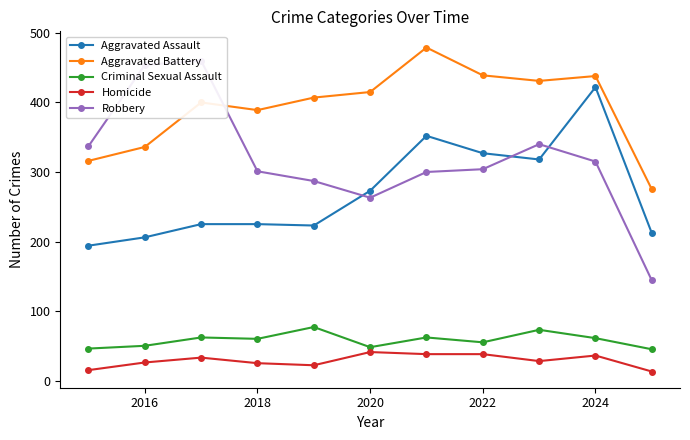

True or false: Aggravated Battery and Criminal Sexual Assault cross at least once.

False